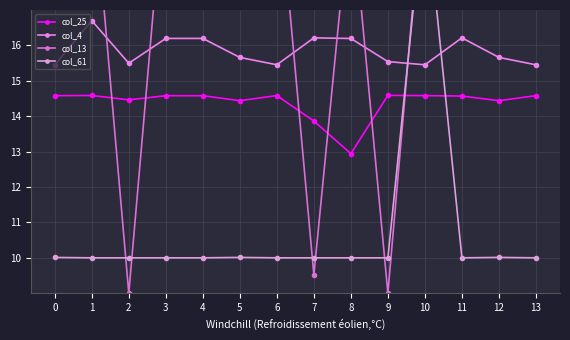

At which category is the sum across all series the highest?

10